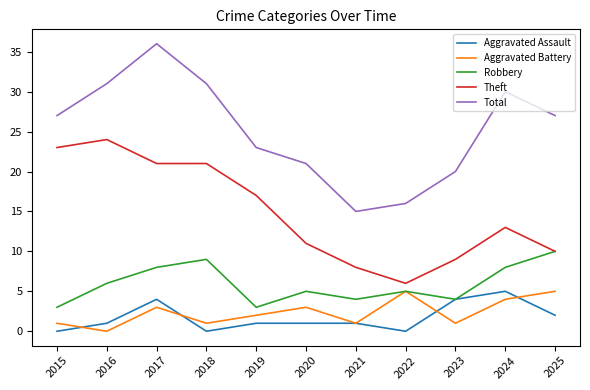

Which series has the largest total across all categories?

Total